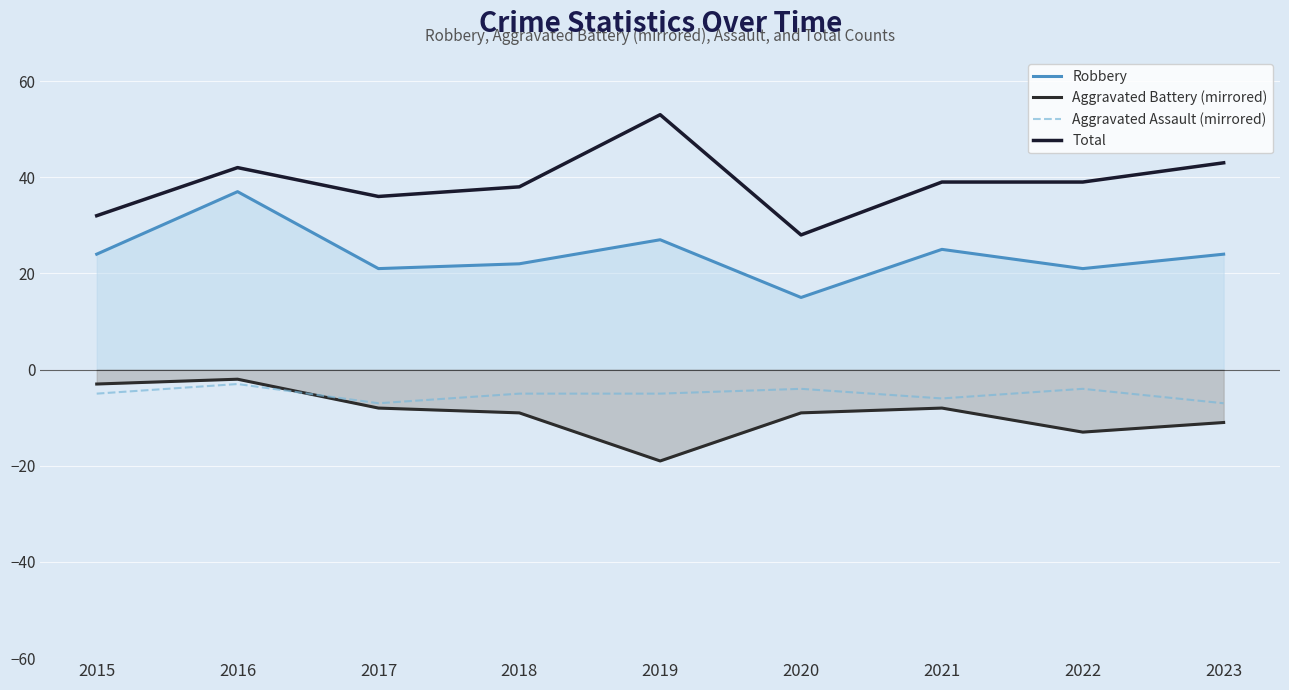

What is the total value across all series at 2017?

42